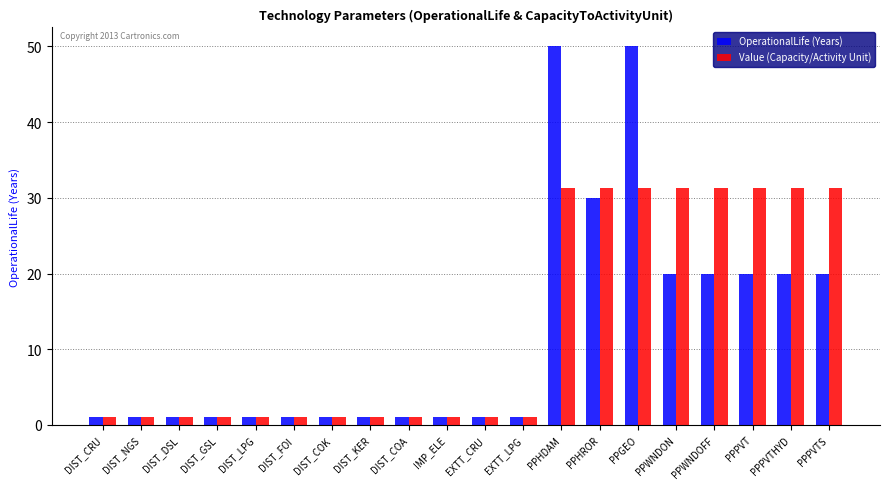

Is the value of Value (Capacity) at PPPVT greater than the value of OperationalLife (Years) at DIST_FOI?

Yes